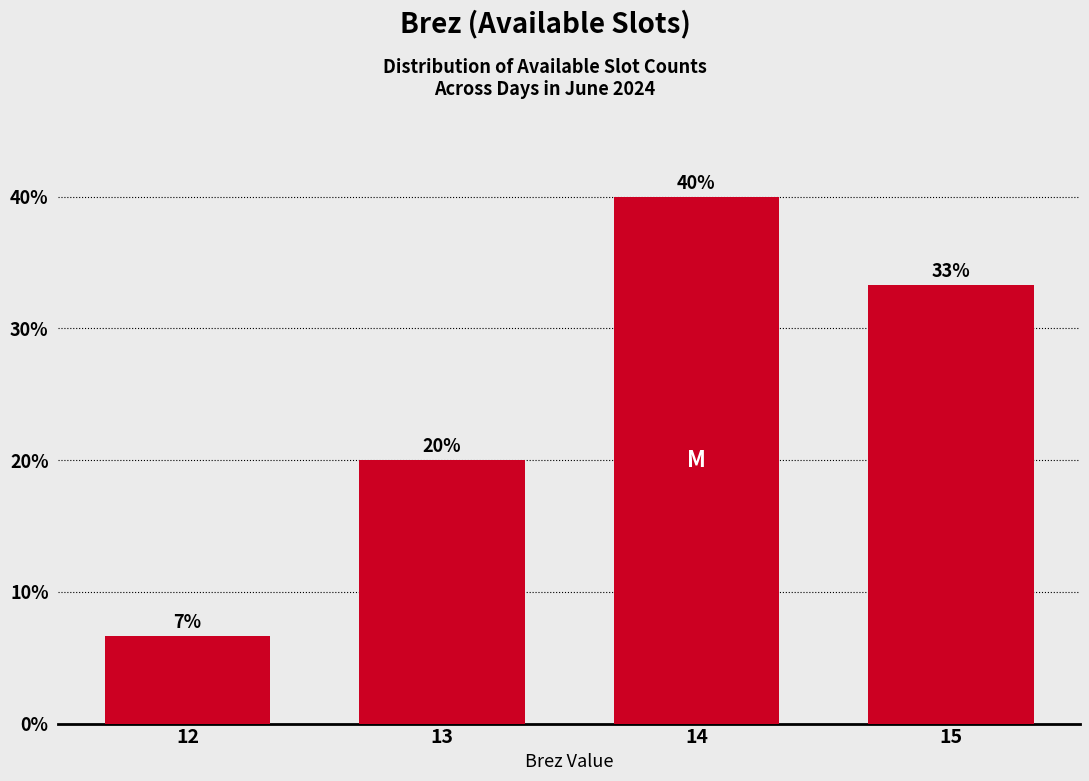

What is the value of the 1st bar from the left?

6.7